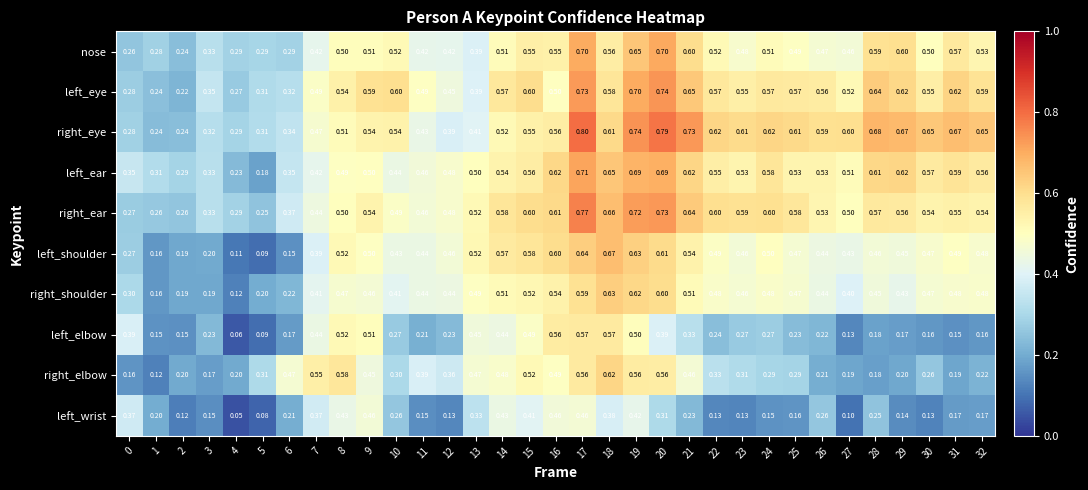

List the series in order of their peak value, lowest first.

left_wrist, left_elbow, right_elbow, right_shoulder, left_shoulder, nose, left_ear, left_eye, right_ear, right_eye